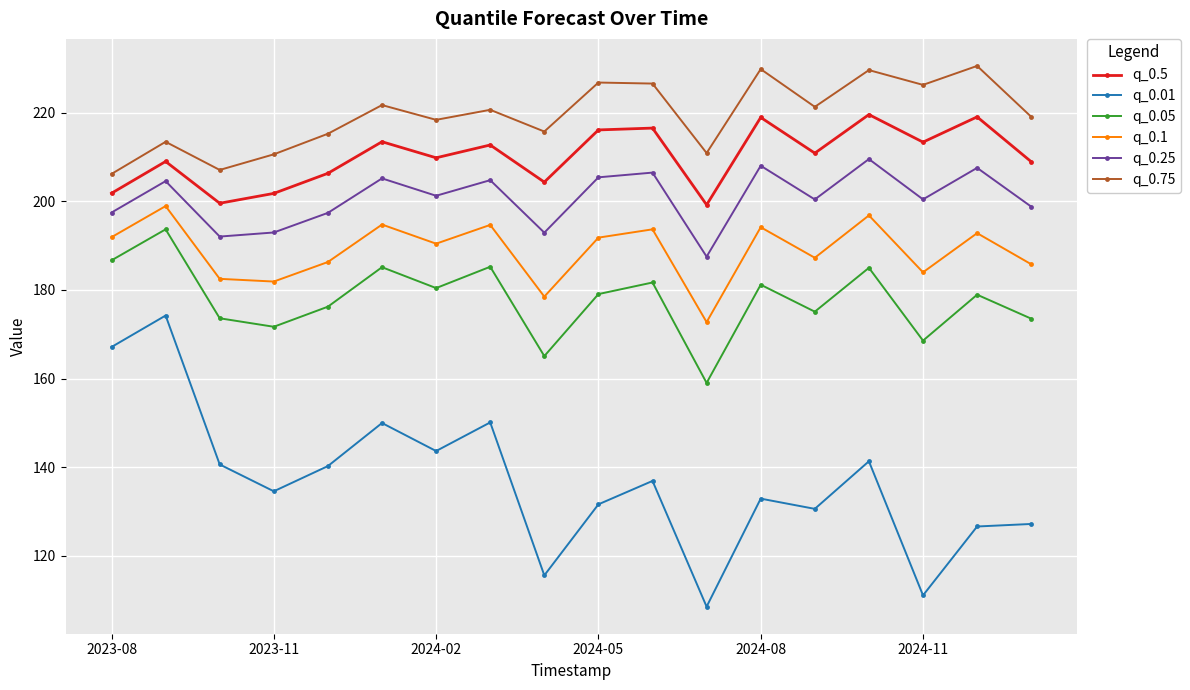

Which series has the widest spread of values?

q_0.01